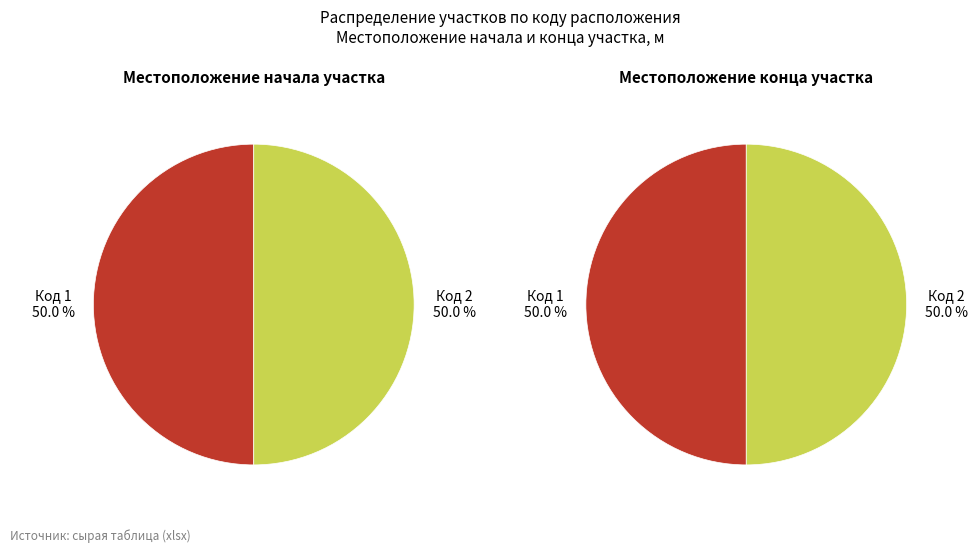

To the nearest percent, what is the average slice percentage?

50%